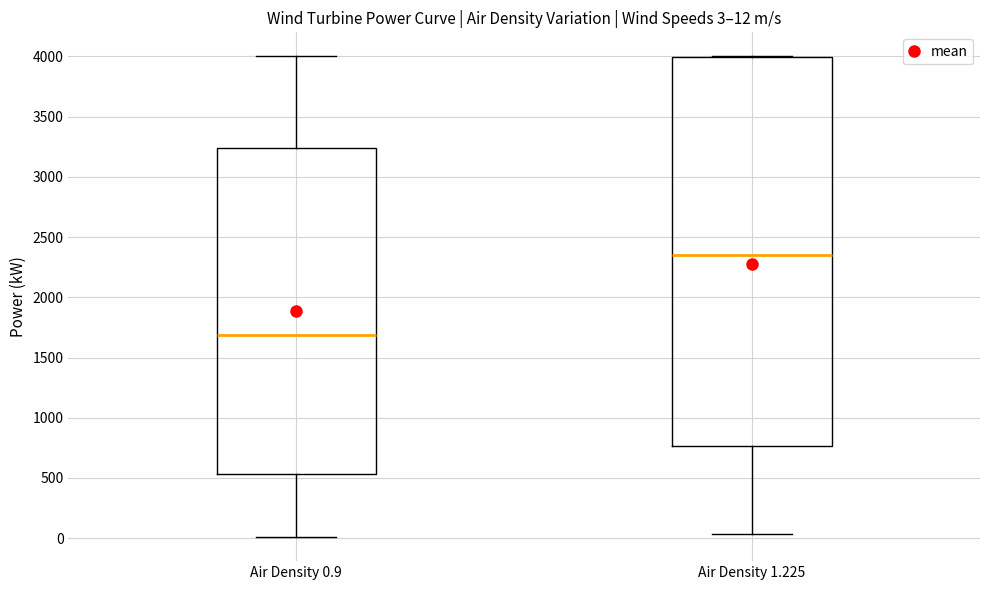

Which box has the highest median line?

Air Density 1.225